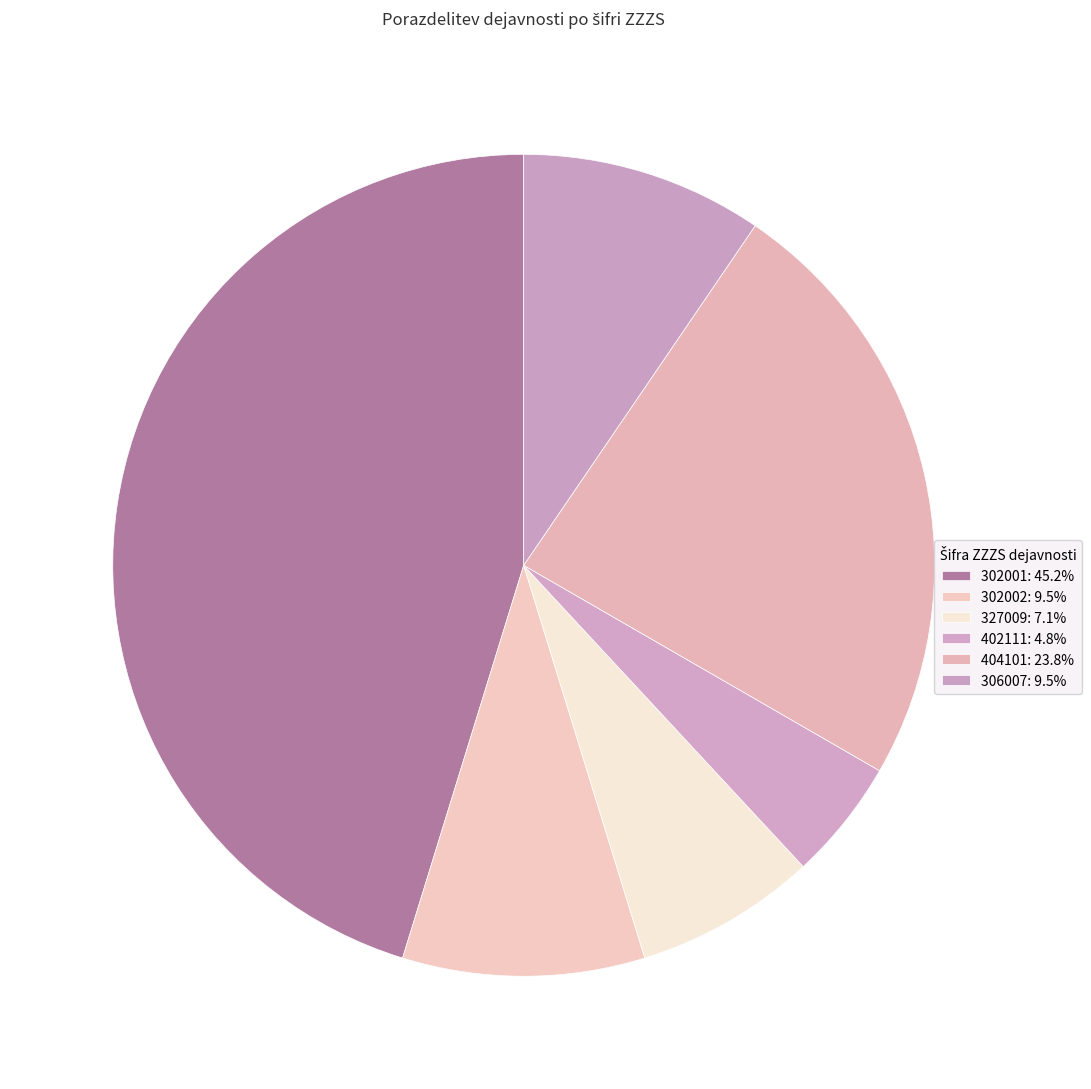

Count the number of slices in the pie.

6